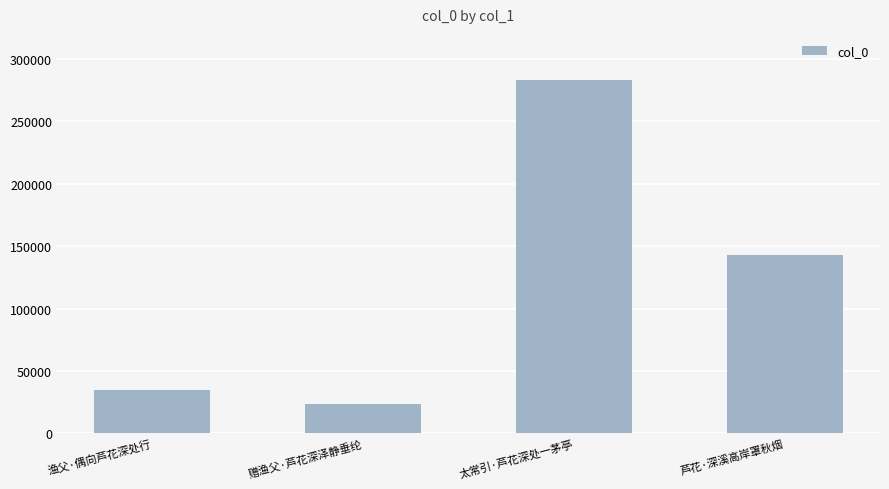

At which label is the value closest to 153272?

芦花·深溪高岸罩秋烟